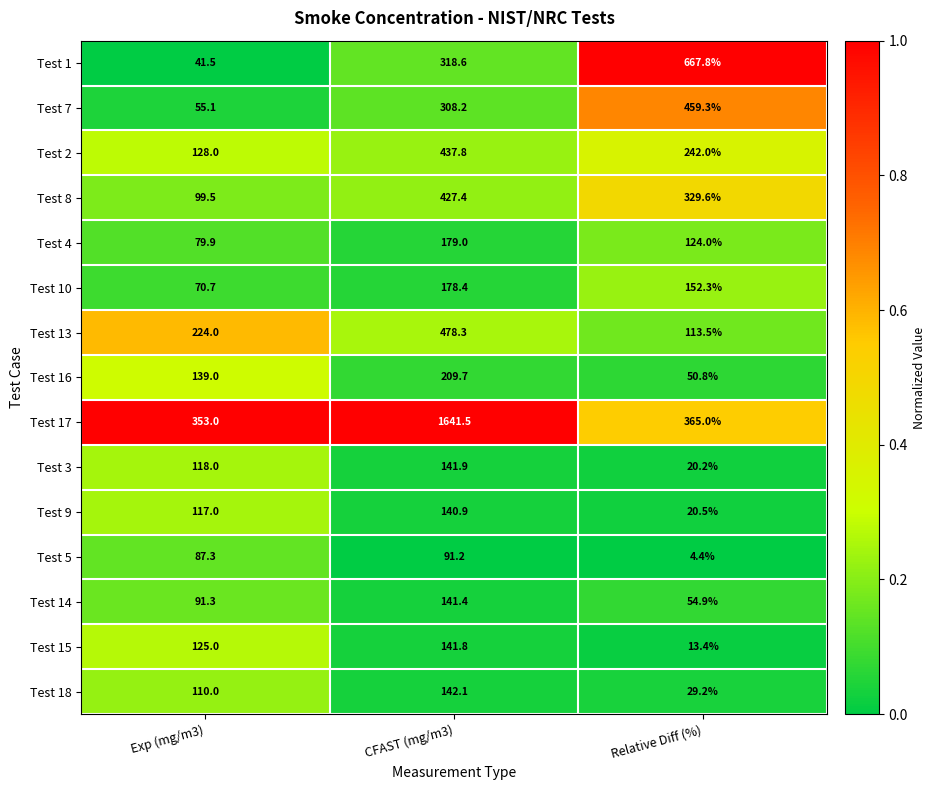

Which label corresponds to the smallest value in the chart?

Relative Diff (%)